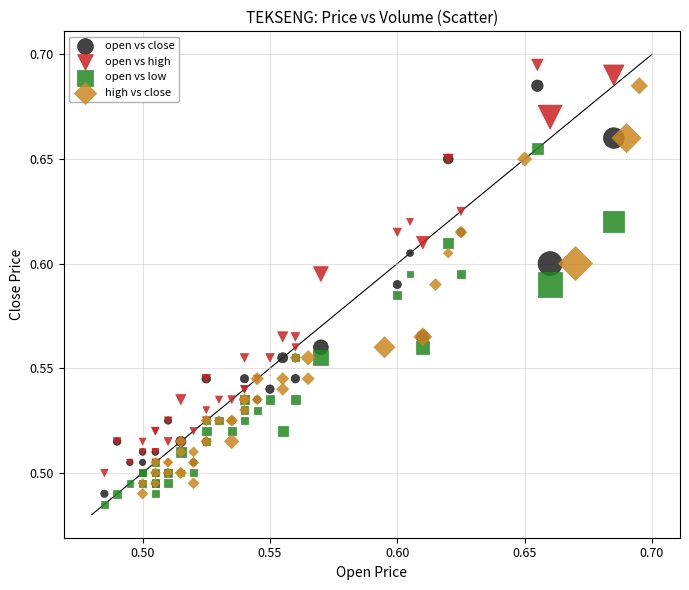

Which series contains the highest Y value?

open vs high